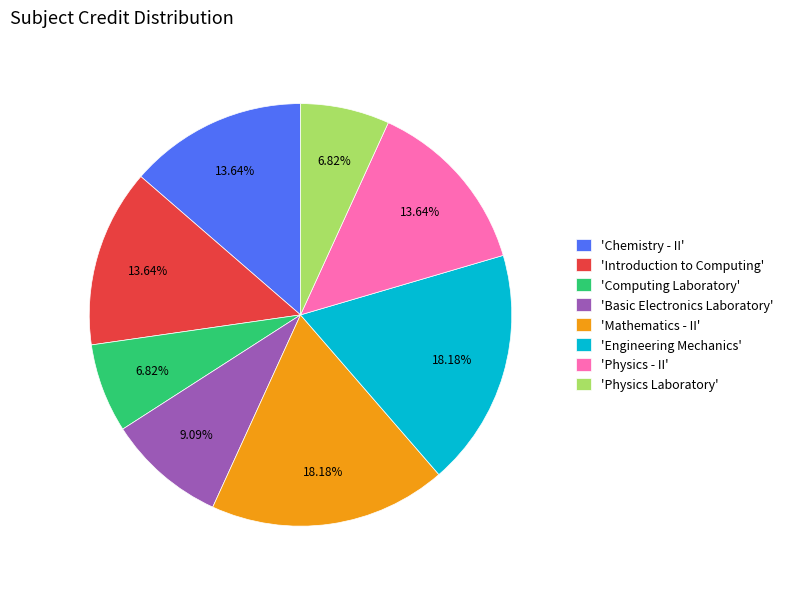

Do 'Physics Laboratory' and 'Engineering Mechanics' together represent more than half of the pie?

No